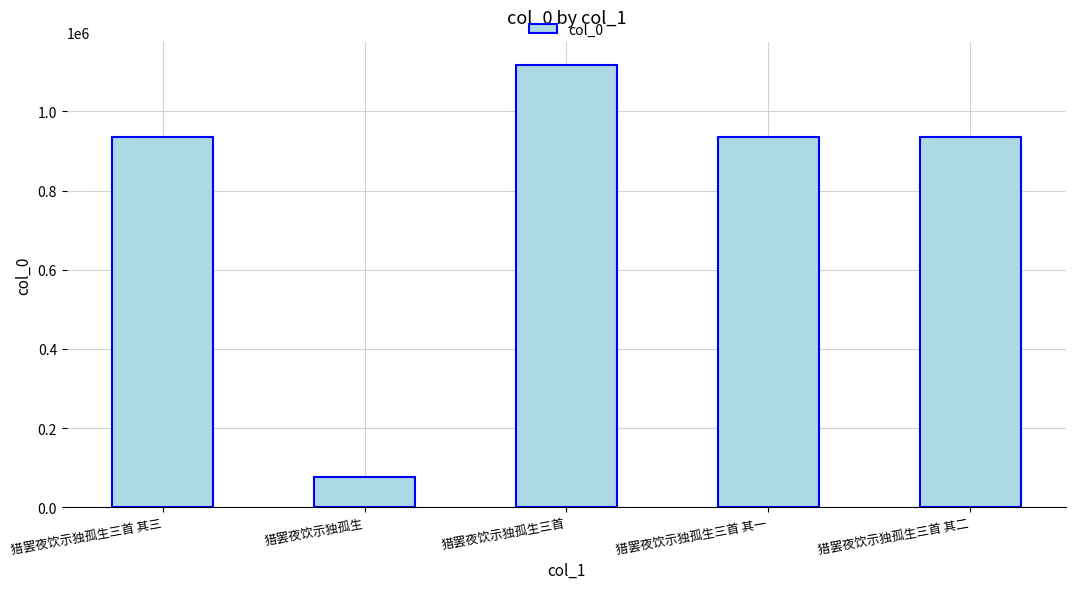

Which label corresponds to the largest value in the chart?

猎罢夜饮示独孤生三首